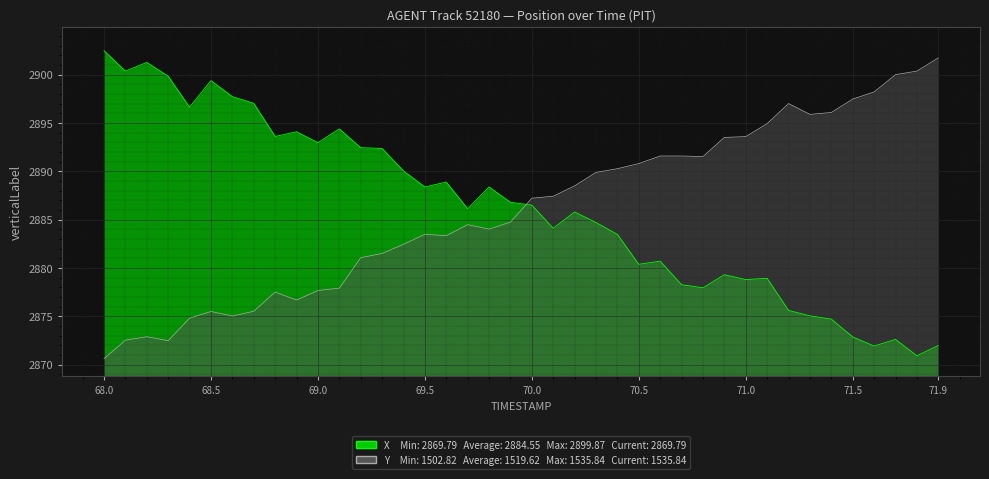

Which series has the largest total across all categories?

Y